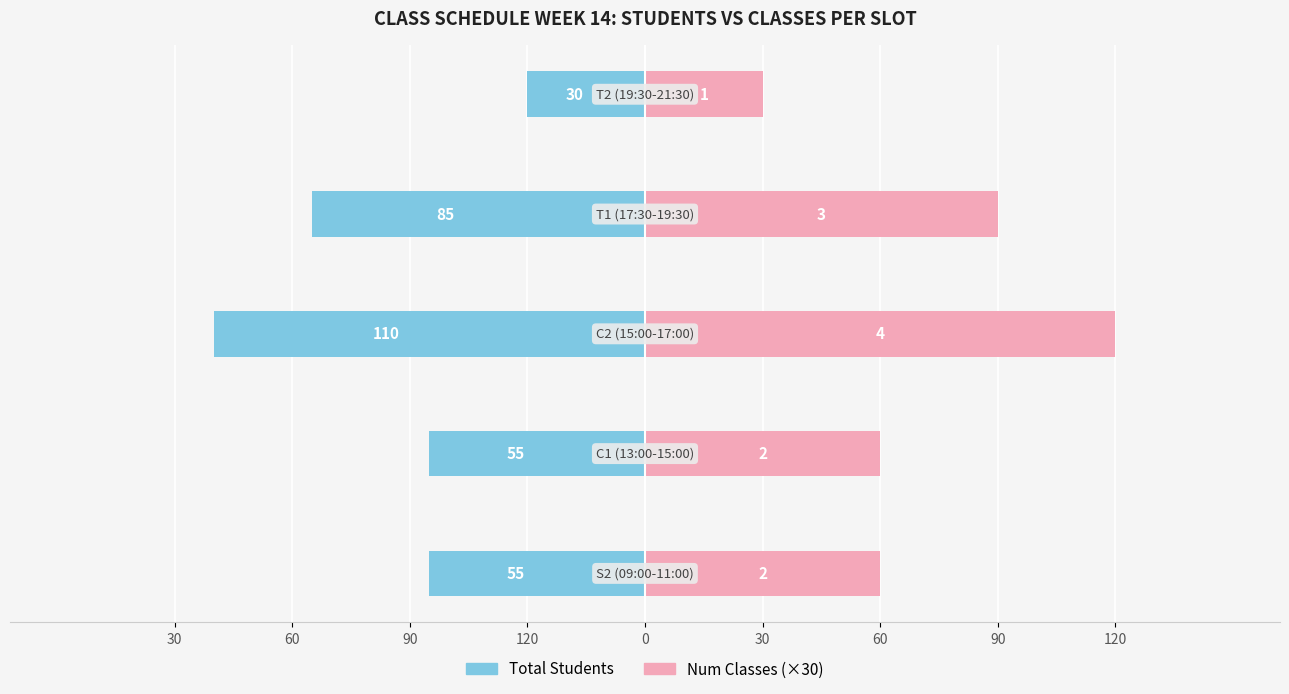

How many data points in Total Students are less than -55?

2